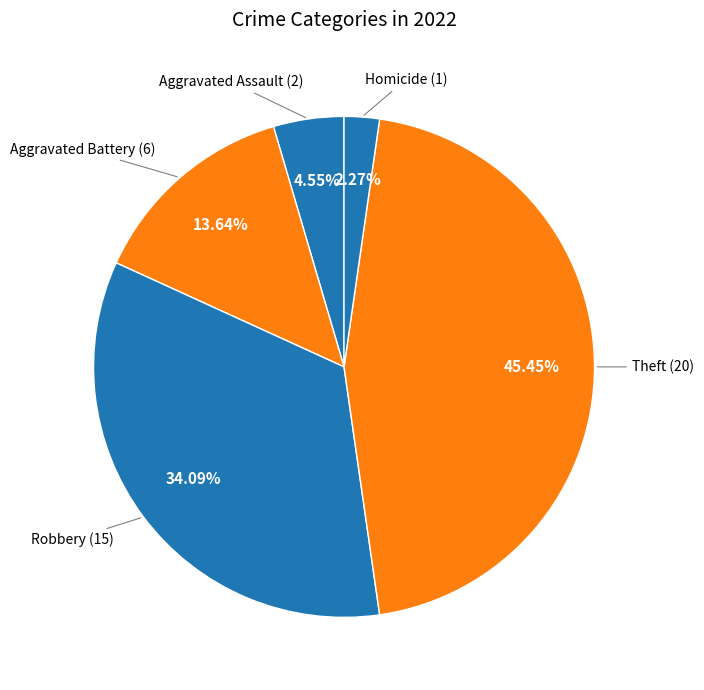

How many segments does this pie chart have?

5